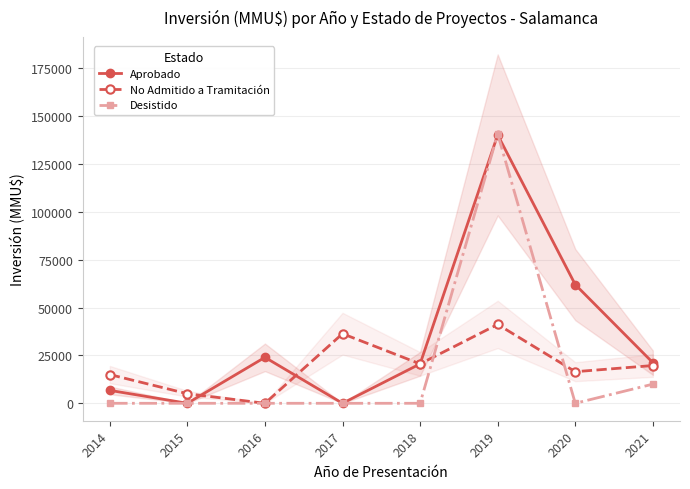

Between 2015 and 2020, which series saw the biggest shift?

Aprobado